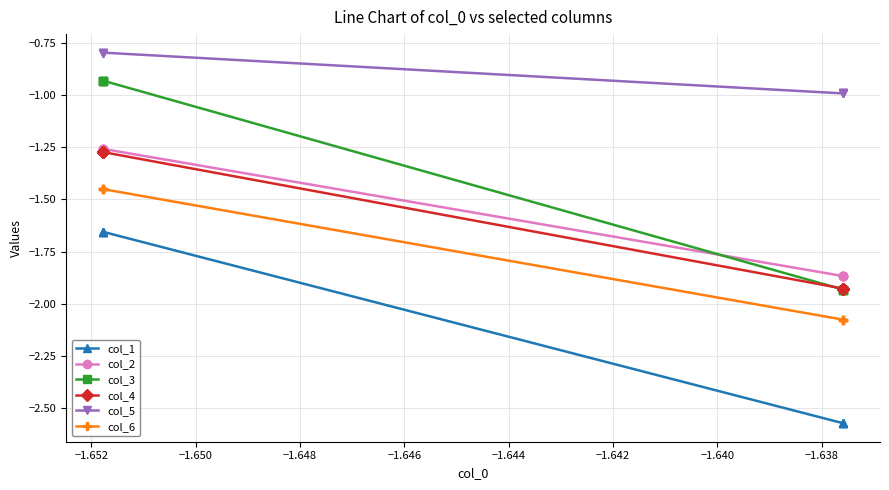

Is it true that col_3 equals -2.6 at −1.640?

False